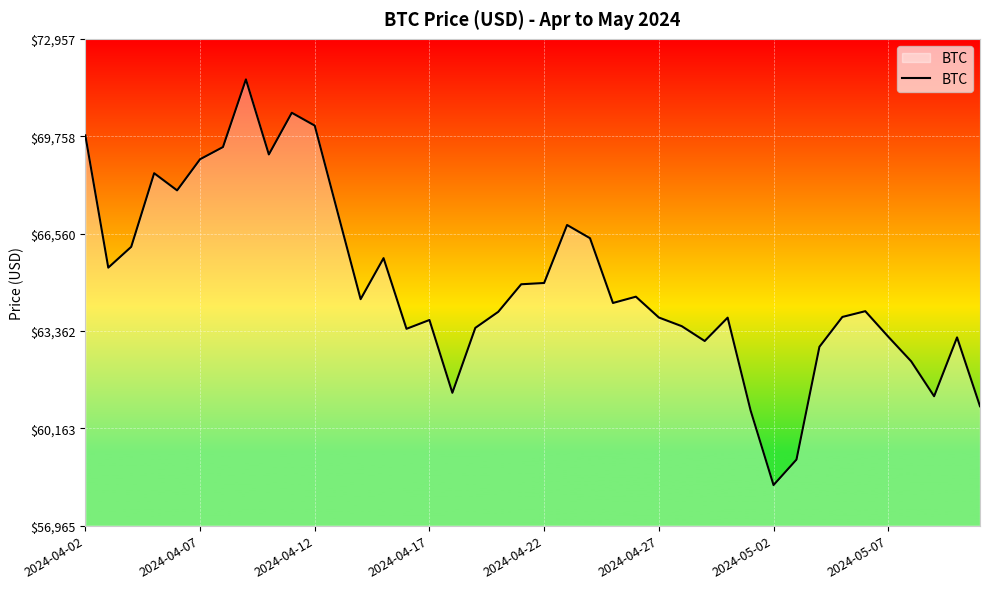

What is the smallest value displayed?

58297.6